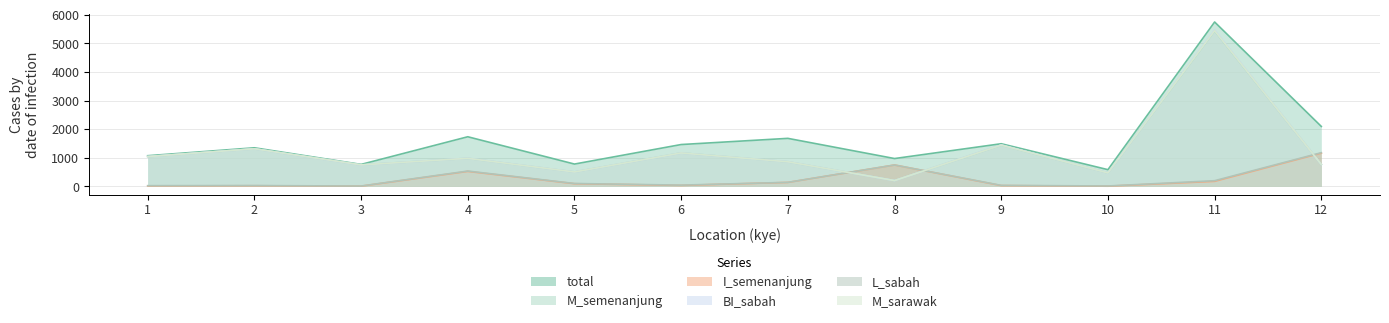

The value of I_semenanjung at 7 is 39. True or false?

False